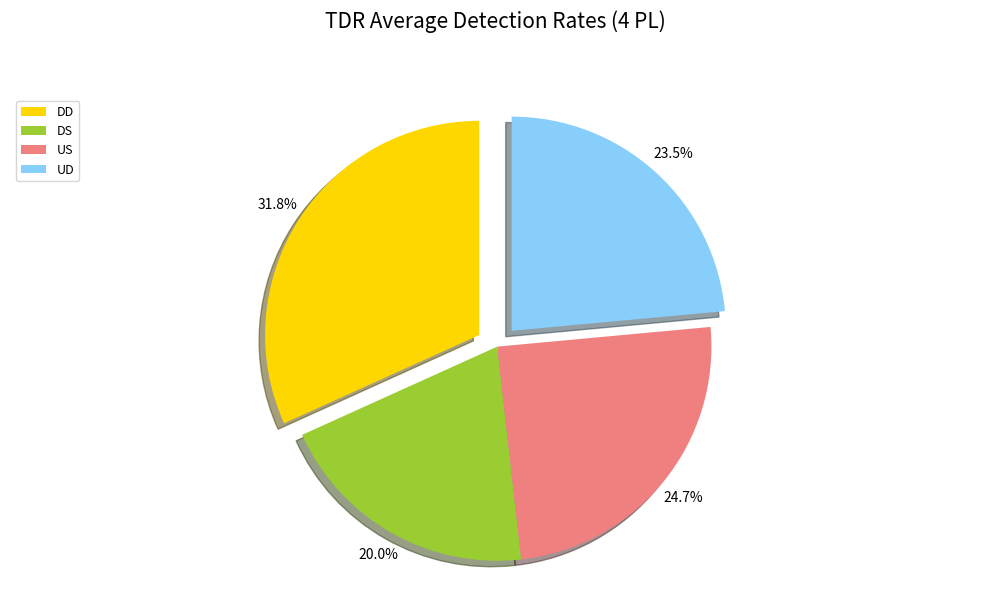

Combined, what portion of the pie is DS and US?

44.7%